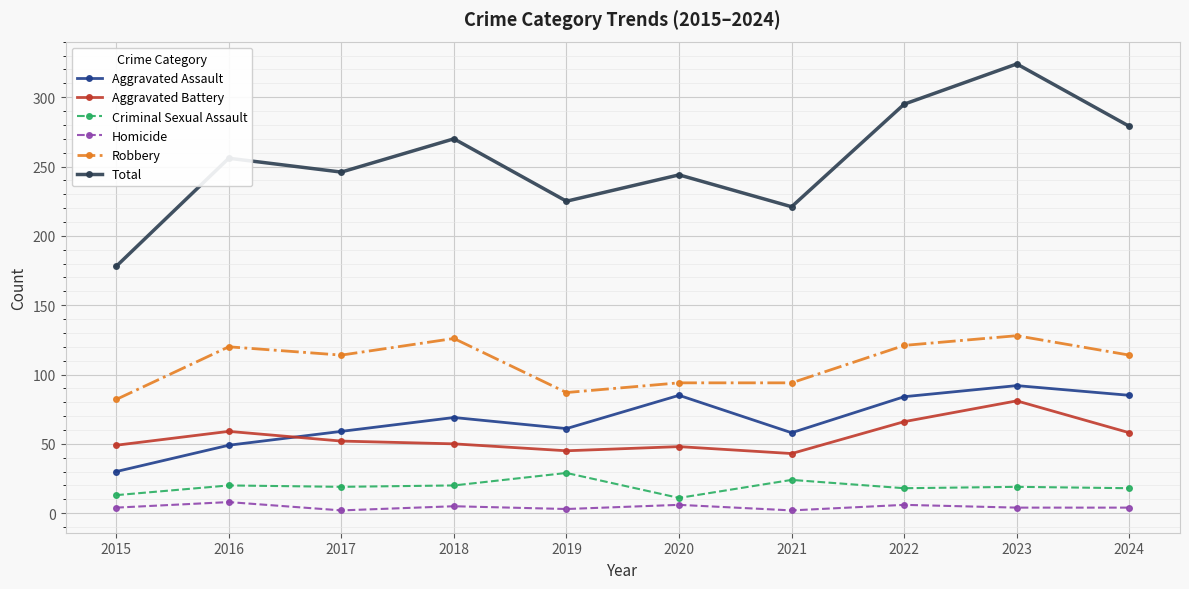

True or false: Homicide and Robbery intersect in this chart.

False